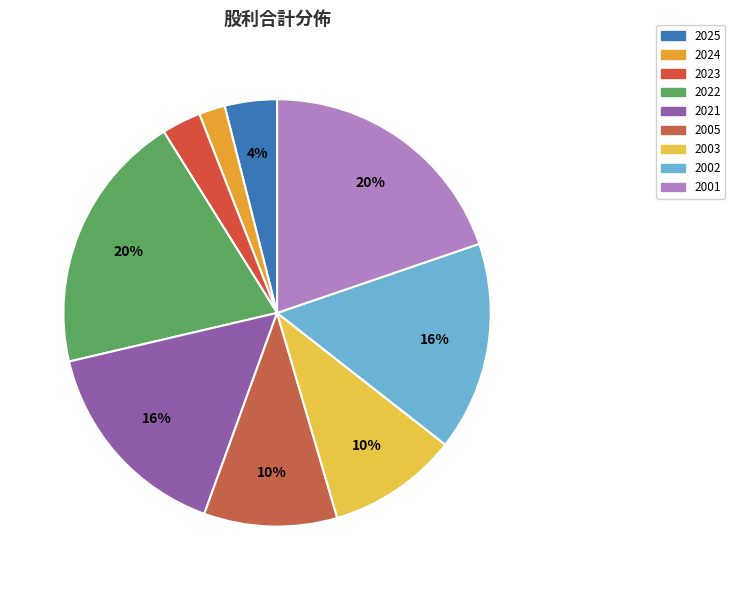

How many segments does this pie chart have?

9